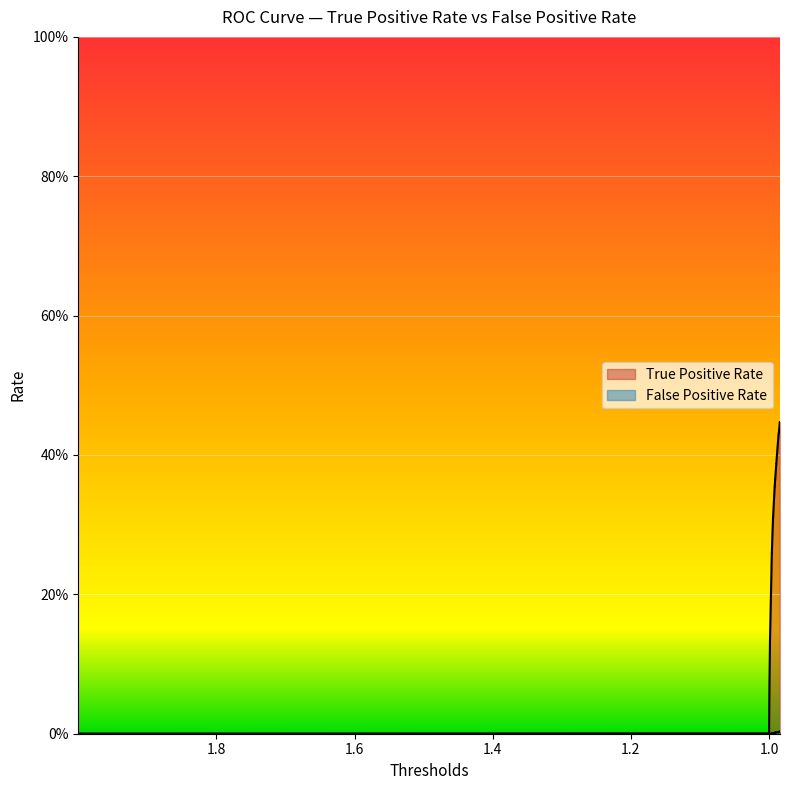

How many lines are shown in the chart?

2